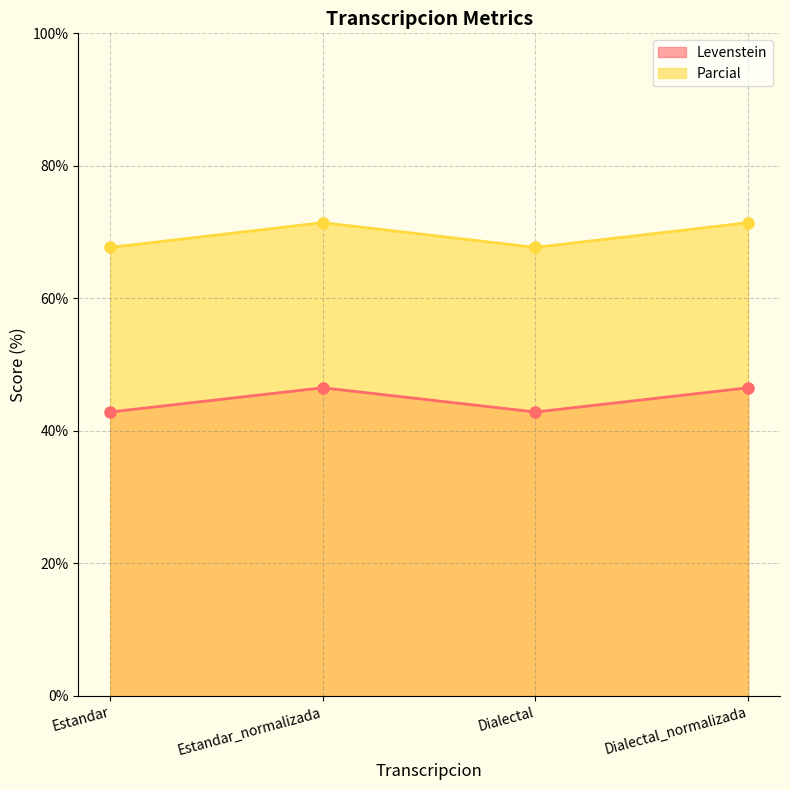

Rank the series by their maximum value, from lowest to highest.

Levenstein, Parcial